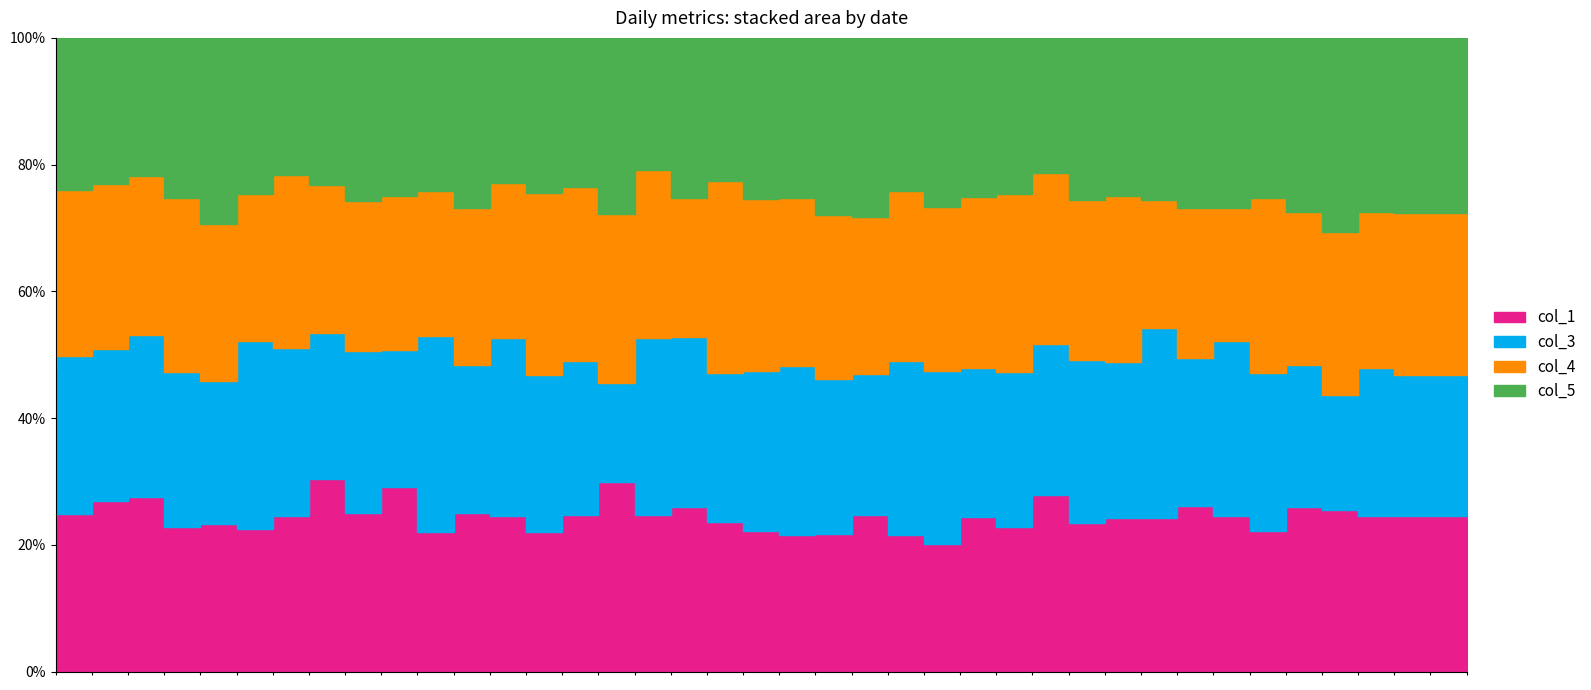

What is the greatest value displayed?

13.3